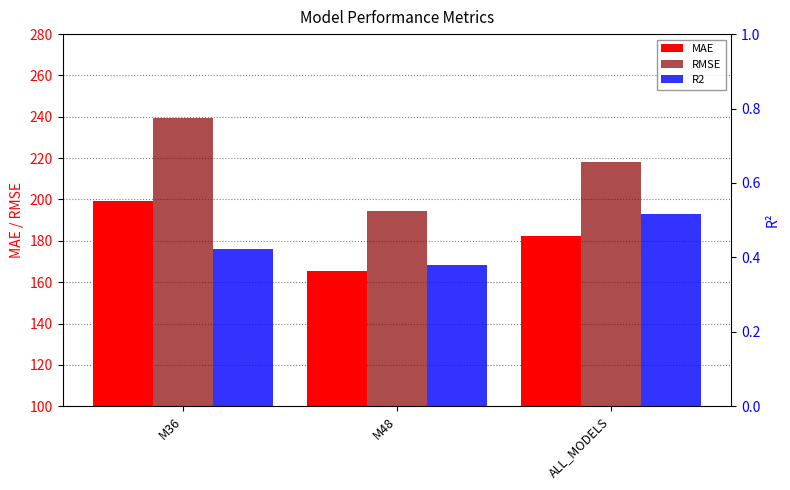

Rank the series by their average value, from lowest to highest.

R2, MAE, RMSE